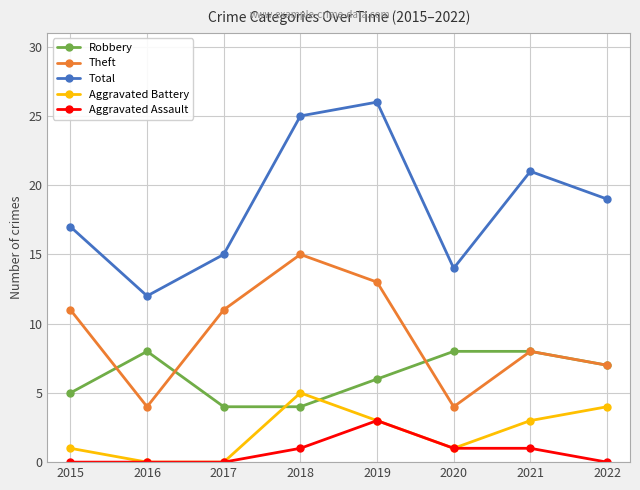

True or false: Aggravated Assault and Total intersect in this chart.

False